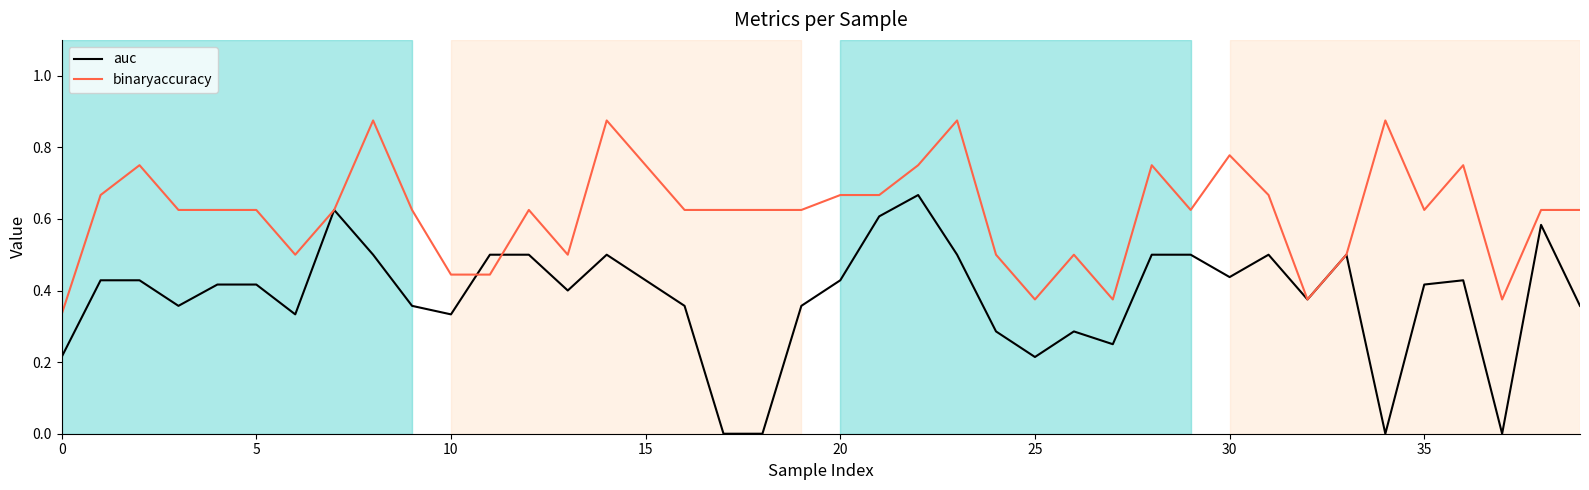

How many data points does each series have?

40